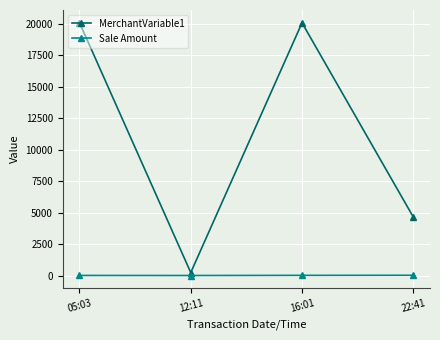

Rank the series by their average value, from highest to lowest.

MerchantVariable1, Sale Amount